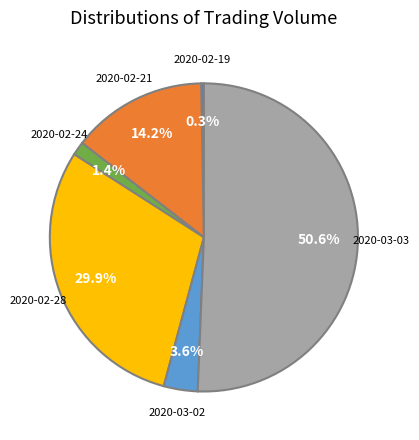

Does any single category account for the majority?

Yes